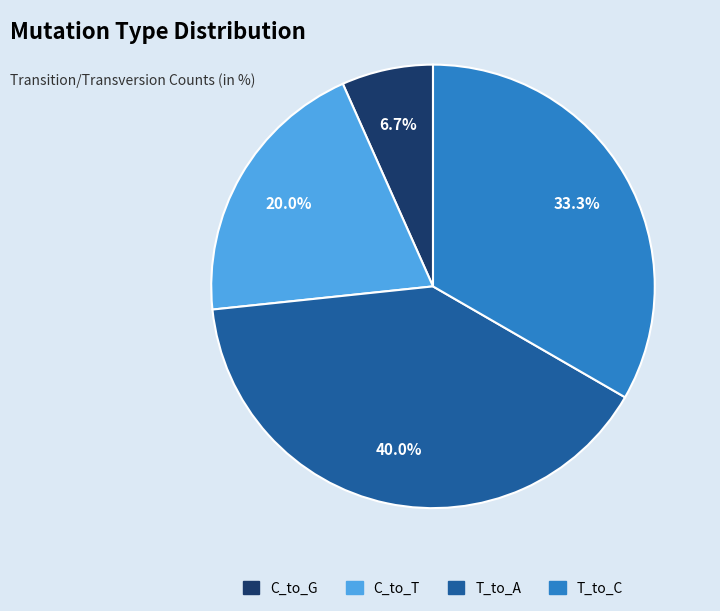

What is the smallest slice in the pie chart?

C_to_G